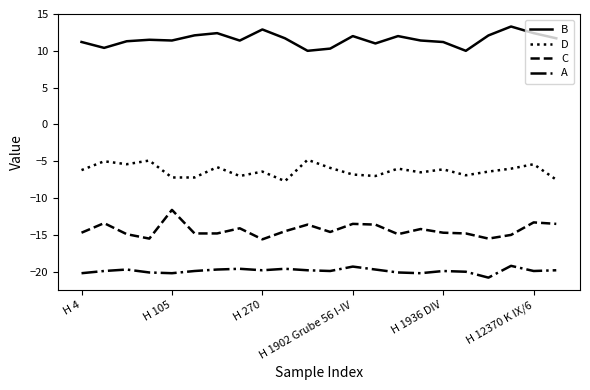

What is the minimum value for B?

10.0